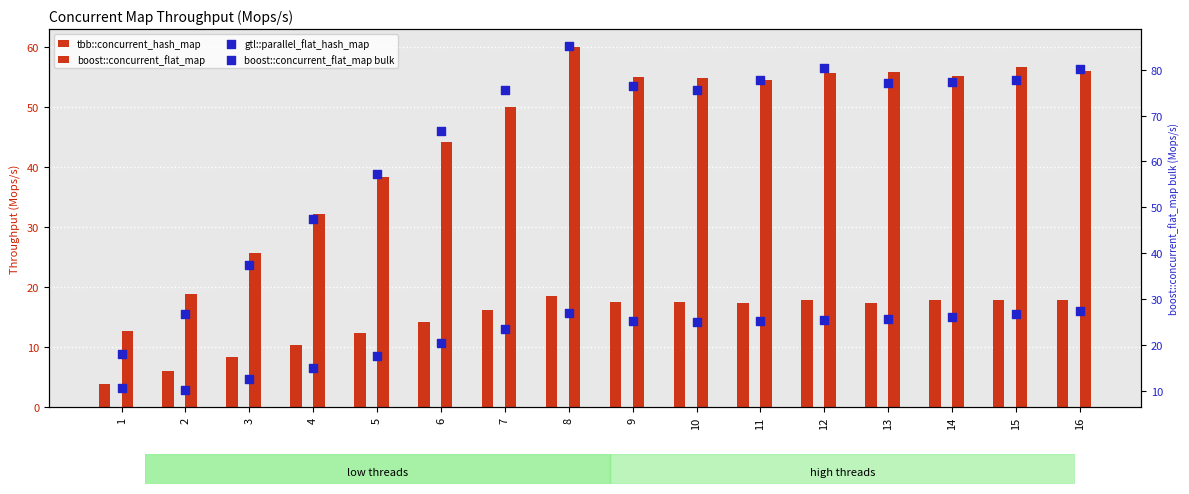

Which series contains the highest Y value?

boost::concurrent_flat_map bulk